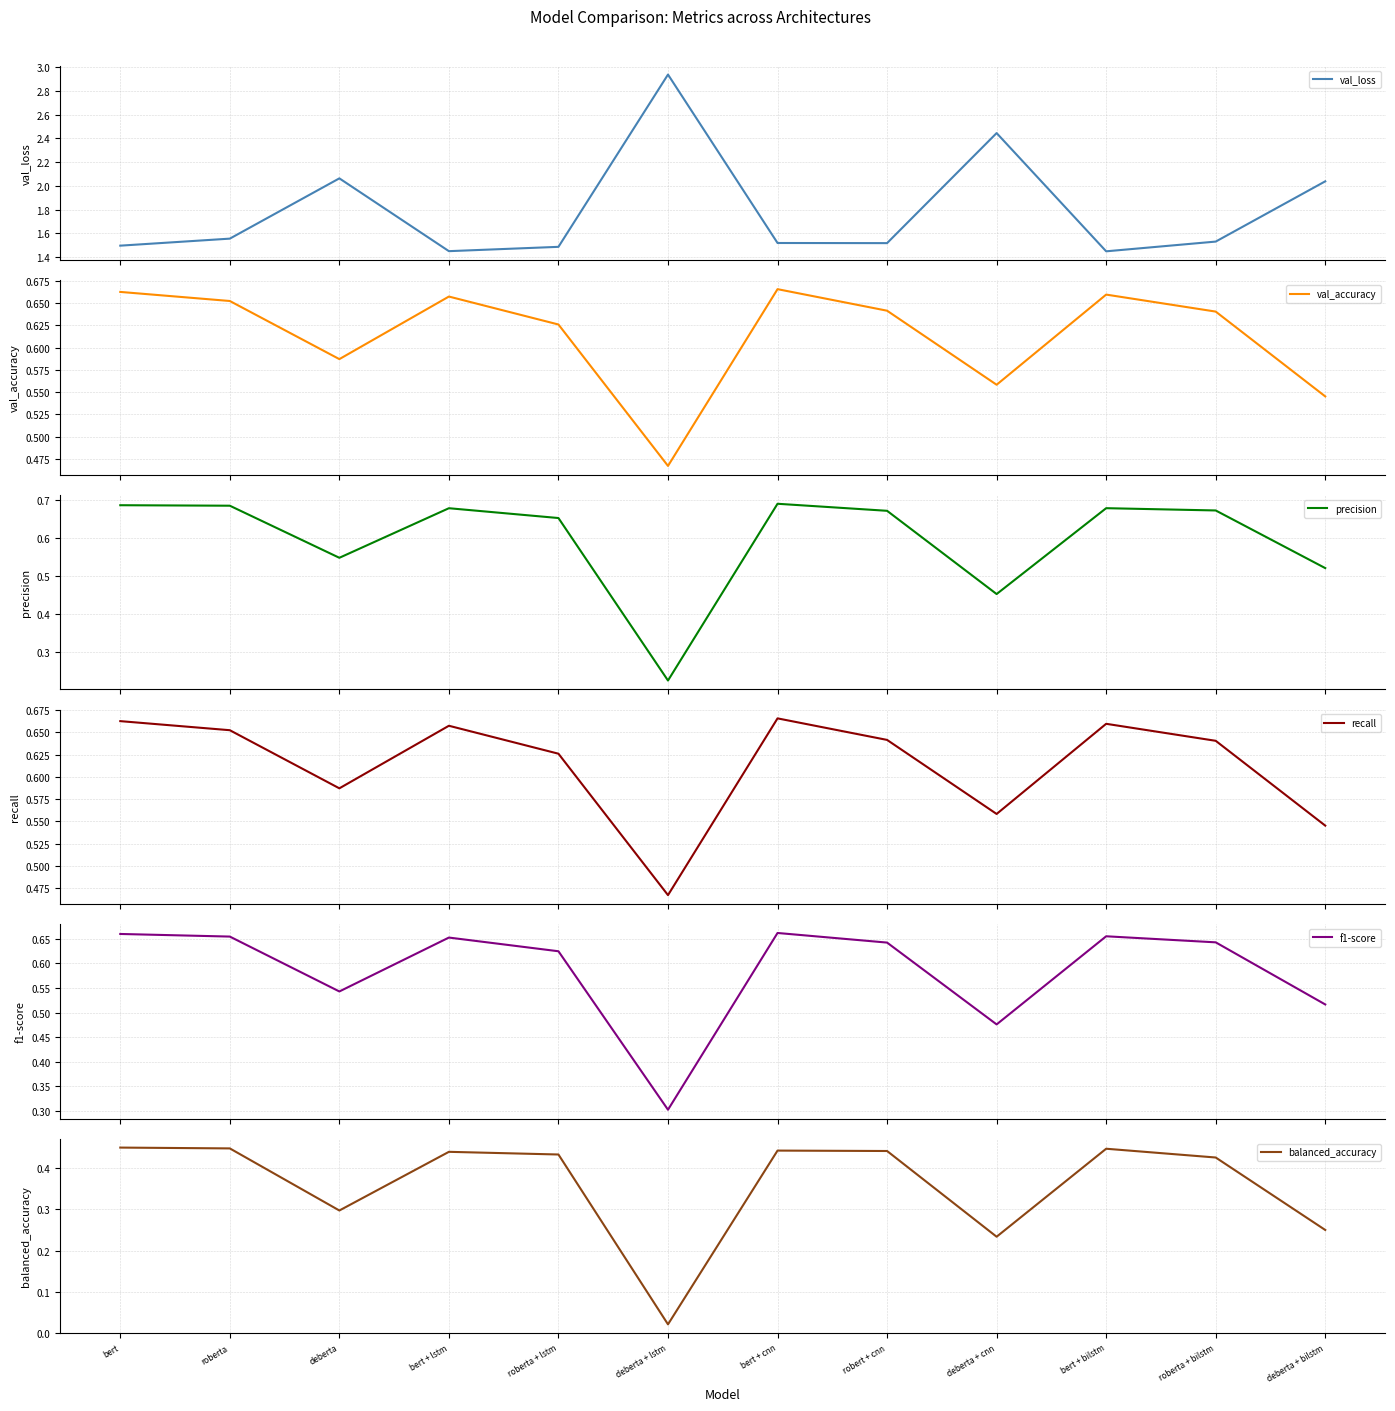

Reading right to left, extract all data points from this chart.

val_loss: 2.0	1.5	1.4	2.4	1.5	1.5	2.9	1.5	1.4	2.1	1.6	1.5
val_accuracy: 0.5	0.6	0.7	0.6	0.6	0.7	0.5	0.6	0.7	0.6	0.7	0.7
precision: 0.5	0.7	0.7	0.5	0.7	0.7	0.2	0.7	0.7	0.5	0.7	0.7
recall: 0.5	0.6	0.7	0.6	0.6	0.7	0.5	0.6	0.7	0.6	0.7	0.7
f1-score: 0.5	0.6	0.7	0.5	0.6	0.7	0.3	0.6	0.7	0.5	0.7	0.7
balanced_accuracy: 0.3	0.4	0.4	0.2	0.4	0.4	0.0	0.4	0.4	0.3	0.4	0.5